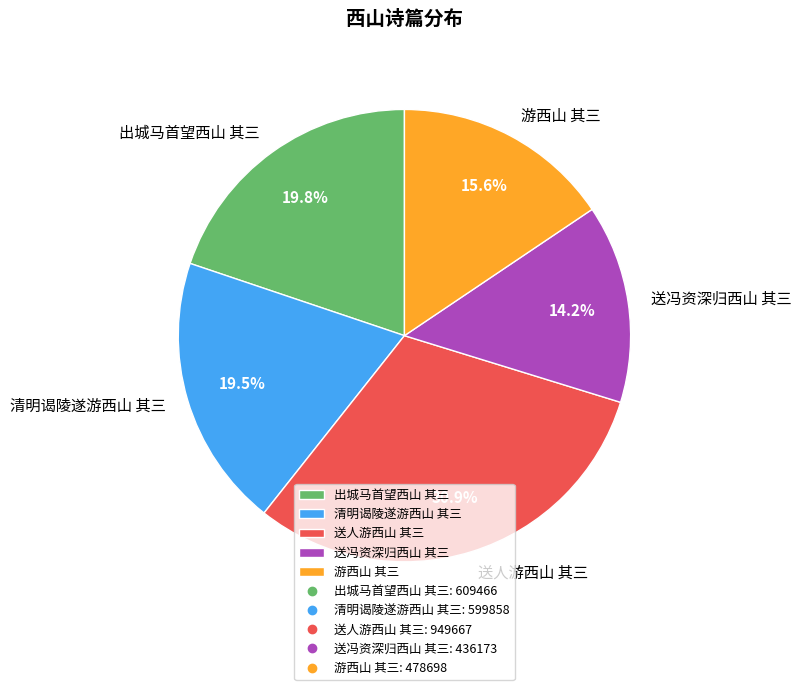

Which slice is the largest?

送人游西山 其三